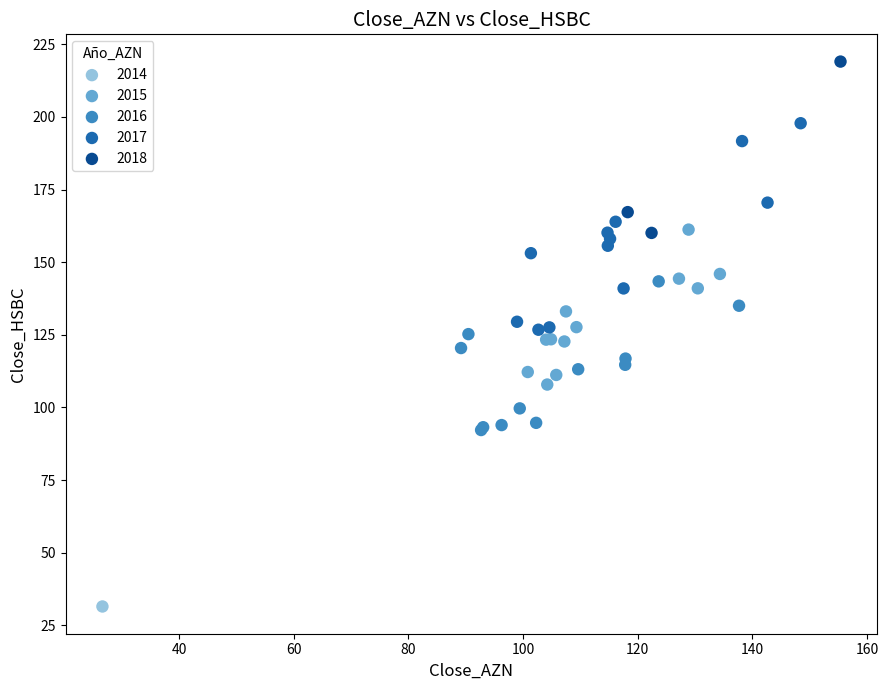

Which series reaches the minimum Y coordinate?

2014